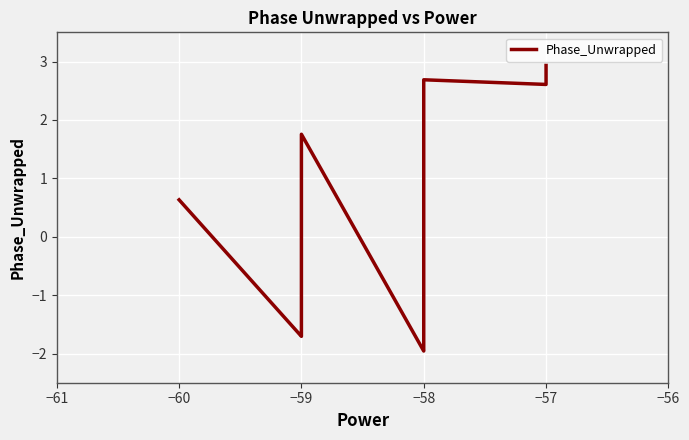

What is the difference between the maximum and minimum values?

4.9